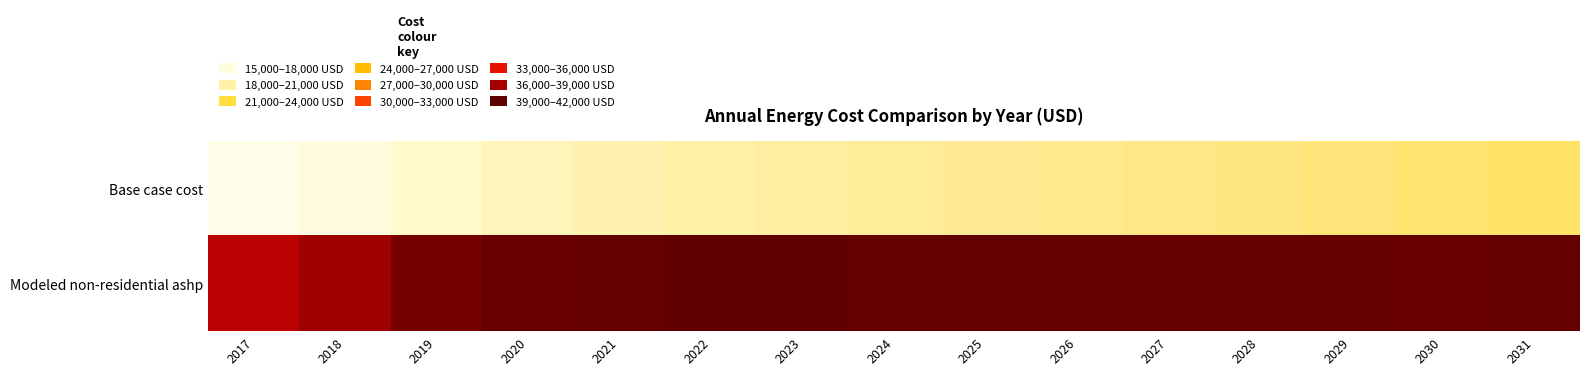

What is the spread (max minus min) of values at 2026?

19647.1